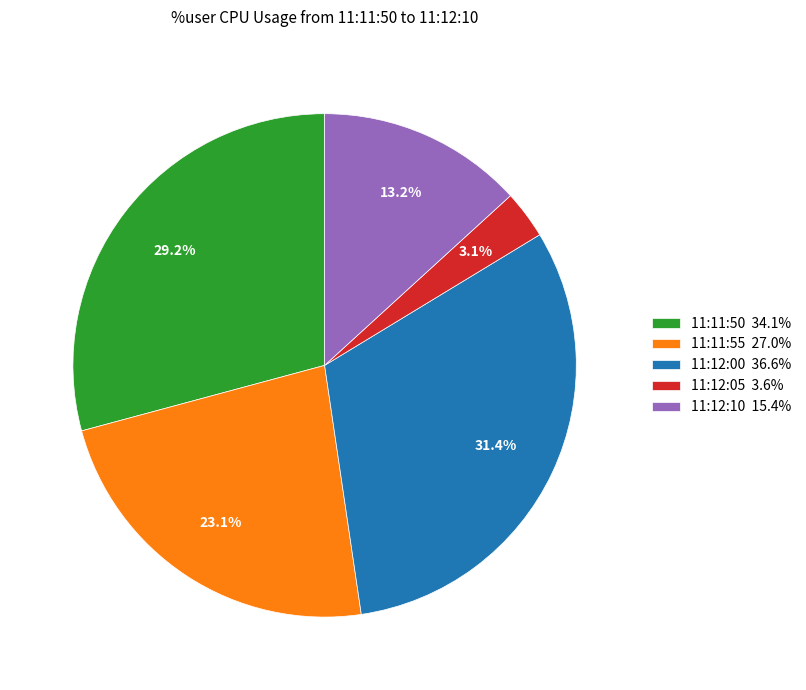

Count the number of slices in the pie.

5